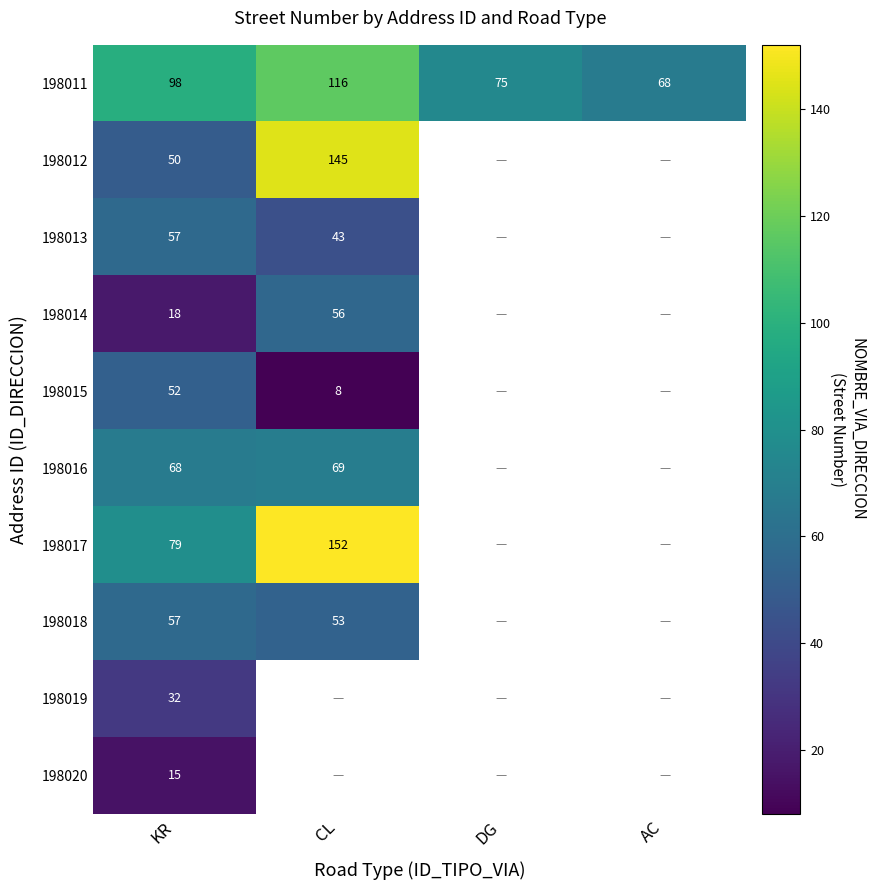

Which label corresponds to the largest value in the chart?

CL